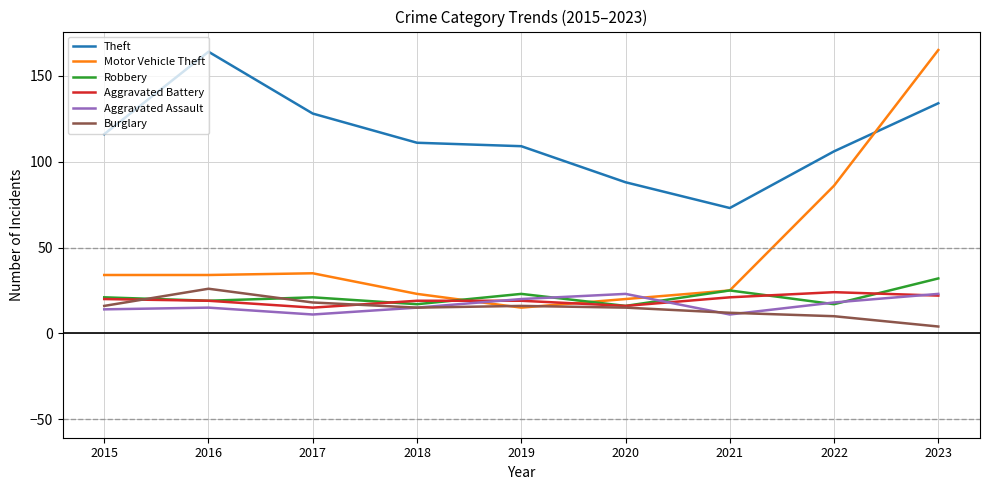

What are all the series names shown in the legend?

Theft, Motor Vehicle Theft, Robbery, Aggravated Battery, Aggravated Assault, Burglary